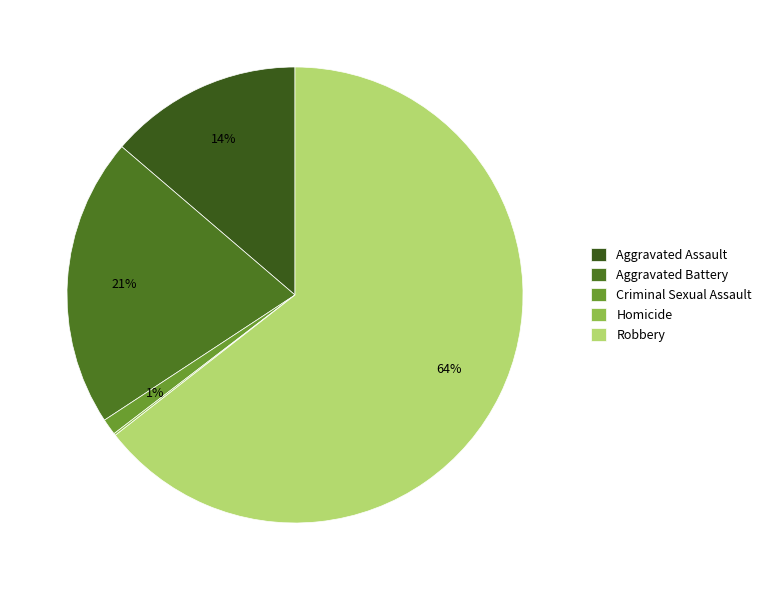

Which slice is the largest?

Robbery